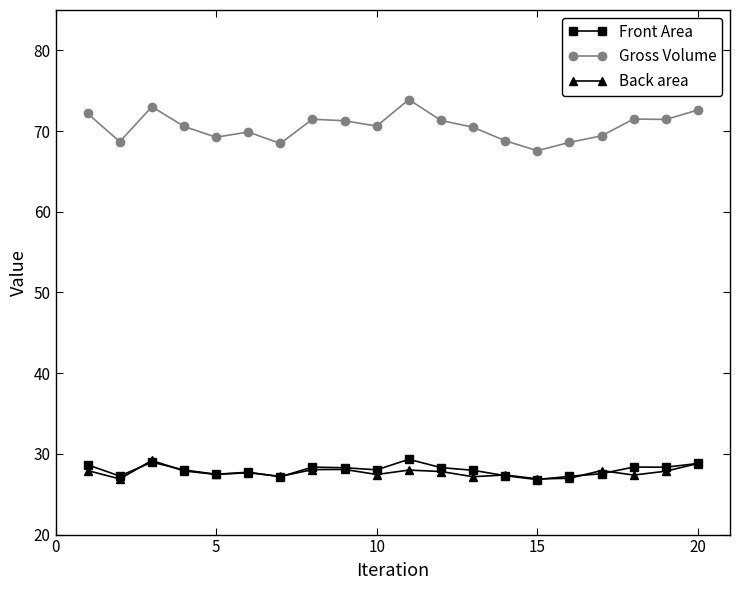

What is the minimum value shown in the chart?

26.8